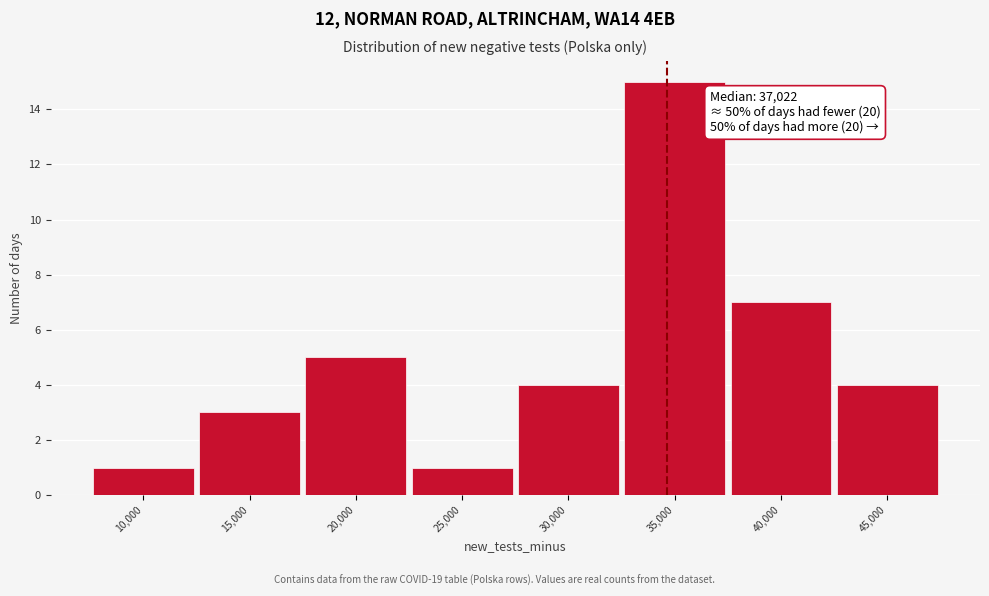

Reading left to right, what are all the values shown in this chart?

10,000=1	15,000=3	20,000=5	25,000=1	30,000=4	35,000=15	40,000=7	45,000=4